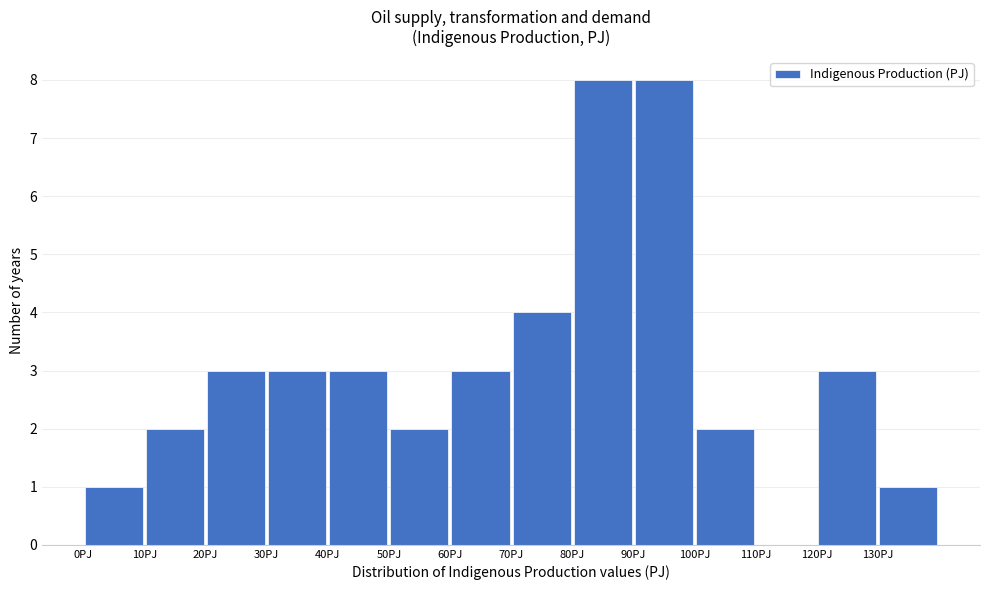

Reading left to right, list every bar in this chart as the range it spans on the x-axis followed by its height. The values are not printed on the chart, so give them approximately, as read against the axis.

0 to 10: 1
10 to 20: 2
20 to 30: 3
30 to 40: 3
40 to 50: 3
50 to 60: 2
60 to 70: 3
70 to 80: 4
80 to 90: 8
90 to 100: 8
100 to 110: 2
110 to 120: 0
120 to 130: 3
130 to 140: 1